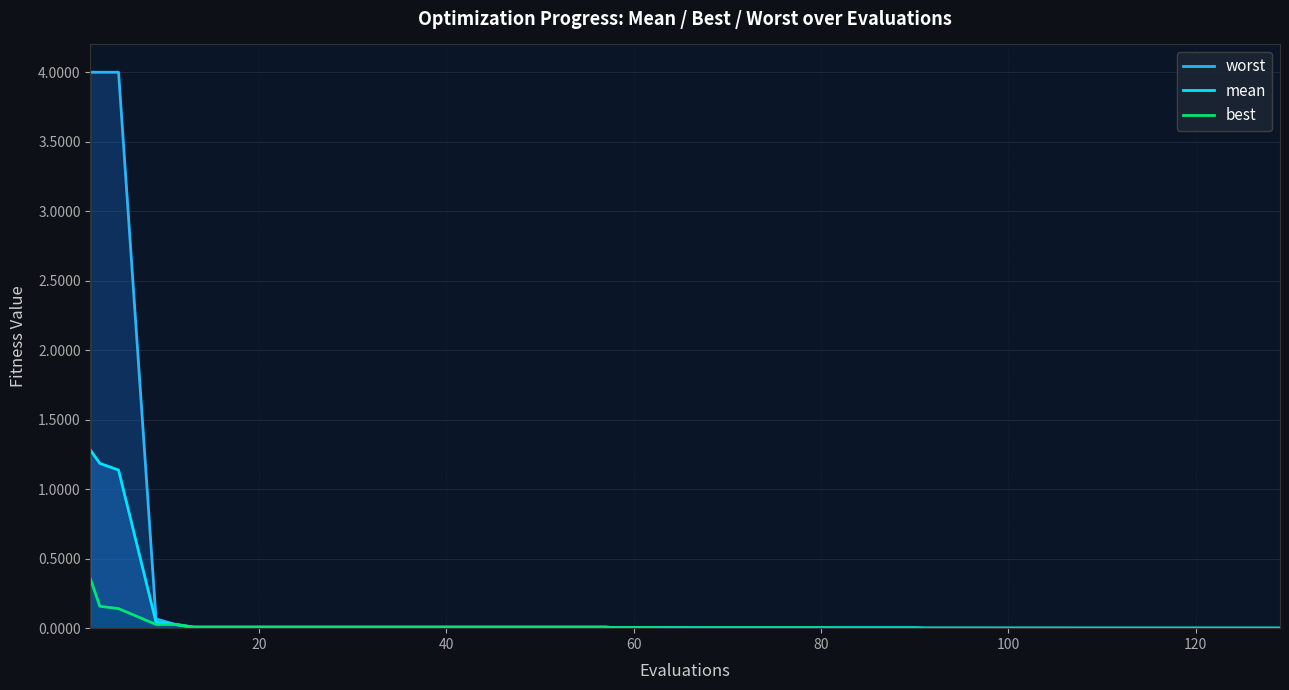

What is the greatest value displayed?

4.0